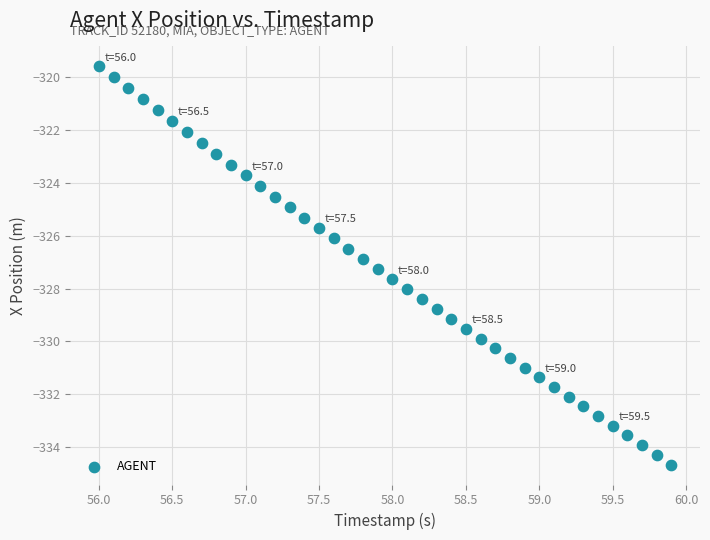

What is the range of X values (max minus min)?

3.9